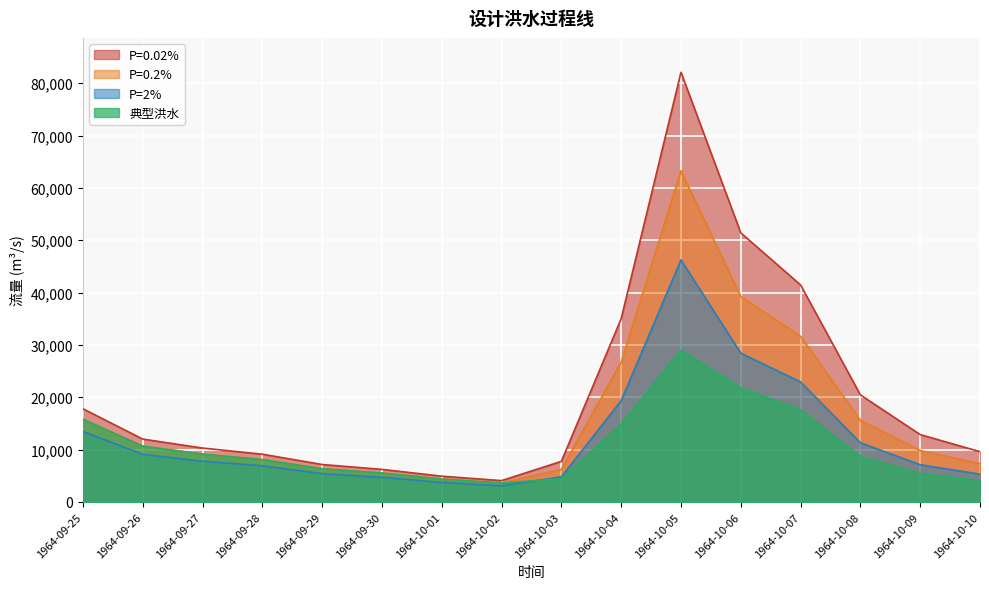

Where is P=2% nearest to the value 24664?

1964-10-07